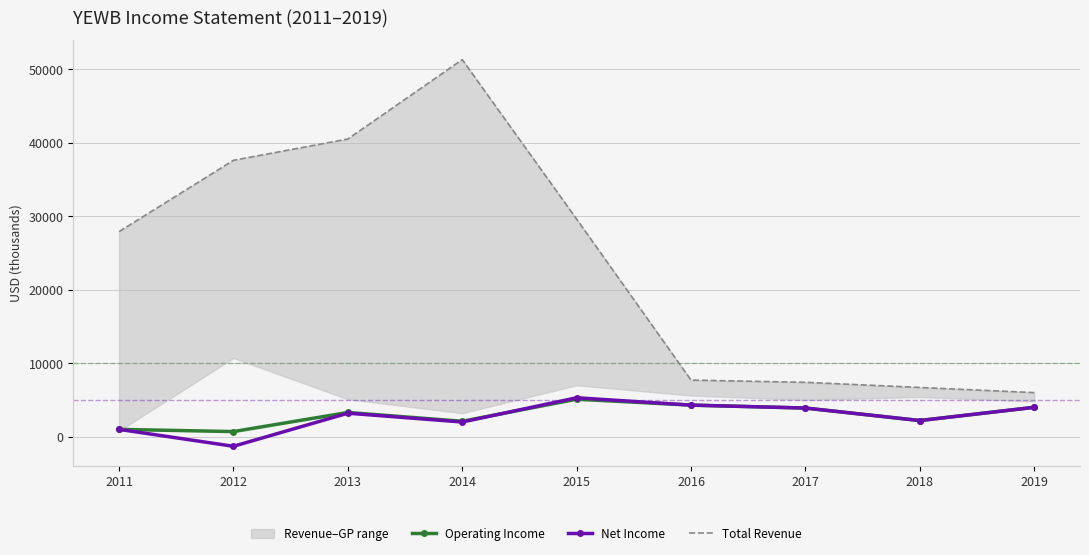

True or false: Total Revenue and Operating Income intersect in this chart.

False